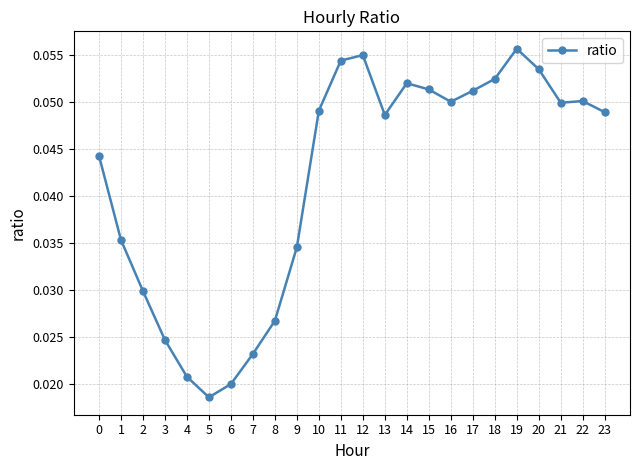

How many lines are shown in the chart?

1